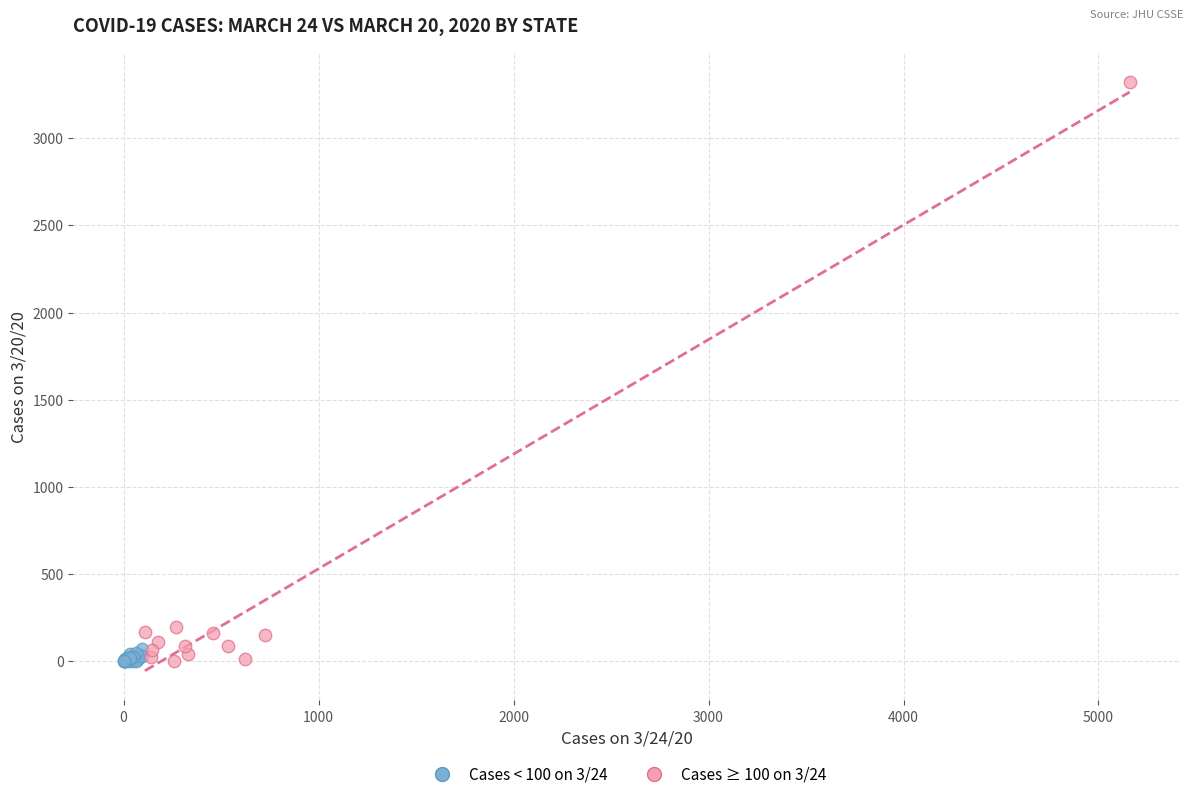

Which series contains the highest Y value?

Cases ≥ 100 on 3/24